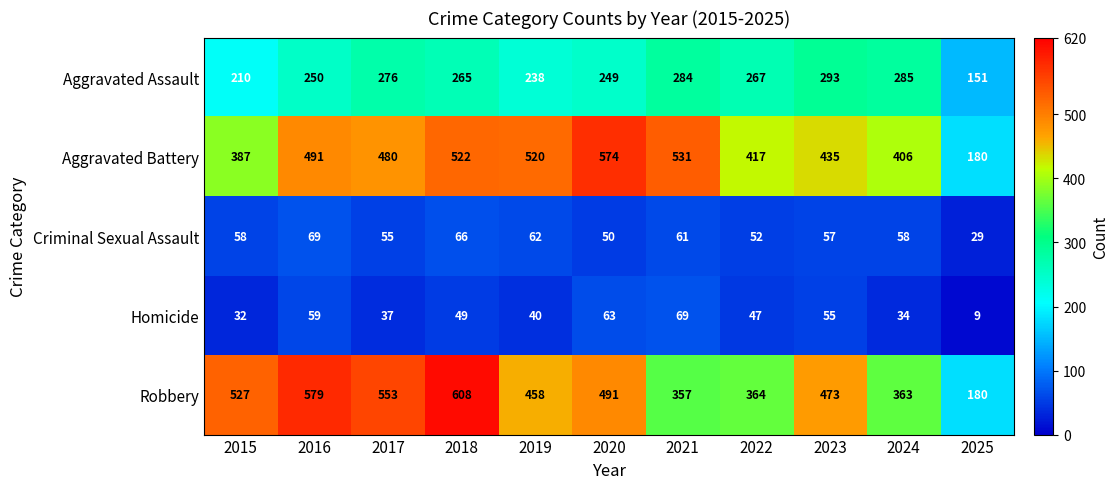

What value does the Aggravated Battery series have at 2016?

491